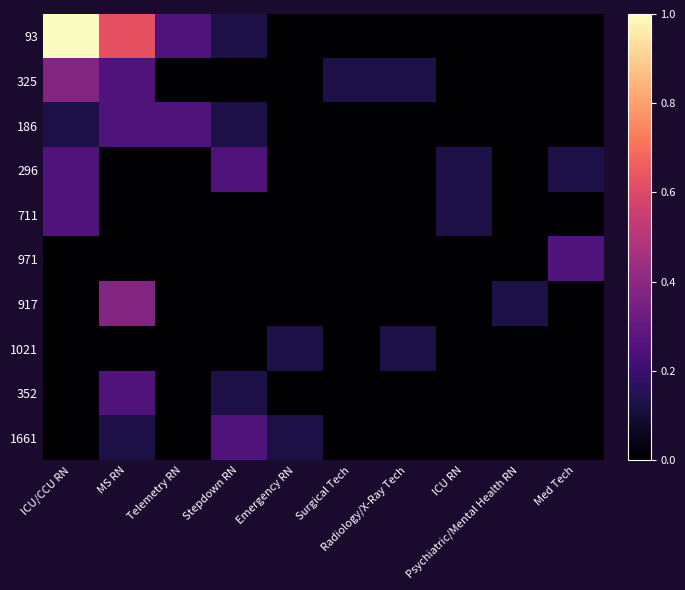

Reading left to right, what are all the values shown in this chart?

93: ICU/CCU RN=1.0	MS RN=0.6	Telemetry RN=0.2	Stepdown RN=0.1	Emergency RN=0.0	Surgical Tech=0.0	Radiology/X-Ray Tech=0.0	ICU RN=0.0	Psychiatric/Mental Health RN=0.0	Med Tech=0.0
325: ICU/CCU RN=0.4	MS RN=0.2	Telemetry RN=0.0	Stepdown RN=0.0	Emergency RN=0.0	Surgical Tech=0.1	Radiology/X-Ray Tech=0.1	ICU RN=0.0	Psychiatric/Mental Health RN=0.0	Med Tech=0.0
186: ICU/CCU RN=0.1	MS RN=0.2	Telemetry RN=0.2	Stepdown RN=0.1	Emergency RN=0.0	Surgical Tech=0.0	Radiology/X-Ray Tech=0.0	ICU RN=0.0	Psychiatric/Mental Health RN=0.0	Med Tech=0.0
296: ICU/CCU RN=0.2	MS RN=0.0	Telemetry RN=0.0	Stepdown RN=0.2	Emergency RN=0.0	Surgical Tech=0.0	Radiology/X-Ray Tech=0.0	ICU RN=0.1	Psychiatric/Mental Health RN=0.0	Med Tech=0.1
711: ICU/CCU RN=0.2	MS RN=0.0	Telemetry RN=0.0	Stepdown RN=0.0	Emergency RN=0.0	Surgical Tech=0.0	Radiology/X-Ray Tech=0.0	ICU RN=0.1	Psychiatric/Mental Health RN=0.0	Med Tech=0.0
971: ICU/CCU RN=0.0	MS RN=0.0	Telemetry RN=0.0	Stepdown RN=0.0	Emergency RN=0.0	Surgical Tech=0.0	Radiology/X-Ray Tech=0.0	ICU RN=0.0	Psychiatric/Mental Health RN=0.0	Med Tech=0.2
917: ICU/CCU RN=0.0	MS RN=0.4	Telemetry RN=0.0	Stepdown RN=0.0	Emergency RN=0.0	Surgical Tech=0.0	Radiology/X-Ray Tech=0.0	ICU RN=0.0	Psychiatric/Mental Health RN=0.1	Med Tech=0.0
1021: ICU/CCU RN=0.0	MS RN=0.0	Telemetry RN=0.0	Stepdown RN=0.0	Emergency RN=0.1	Surgical Tech=0.0	Radiology/X-Ray Tech=0.1	ICU RN=0.0	Psychiatric/Mental Health RN=0.0	Med Tech=0.0
352: ICU/CCU RN=0.0	MS RN=0.2	Telemetry RN=0.0	Stepdown RN=0.1	Emergency RN=0.0	Surgical Tech=0.0	Radiology/X-Ray Tech=0.0	ICU RN=0.0	Psychiatric/Mental Health RN=0.0	Med Tech=0.0
1661: ICU/CCU RN=0.0	MS RN=0.1	Telemetry RN=0.0	Stepdown RN=0.2	Emergency RN=0.1	Surgical Tech=0.0	Radiology/X-Ray Tech=0.0	ICU RN=0.0	Psychiatric/Mental Health RN=0.0	Med Tech=0.0